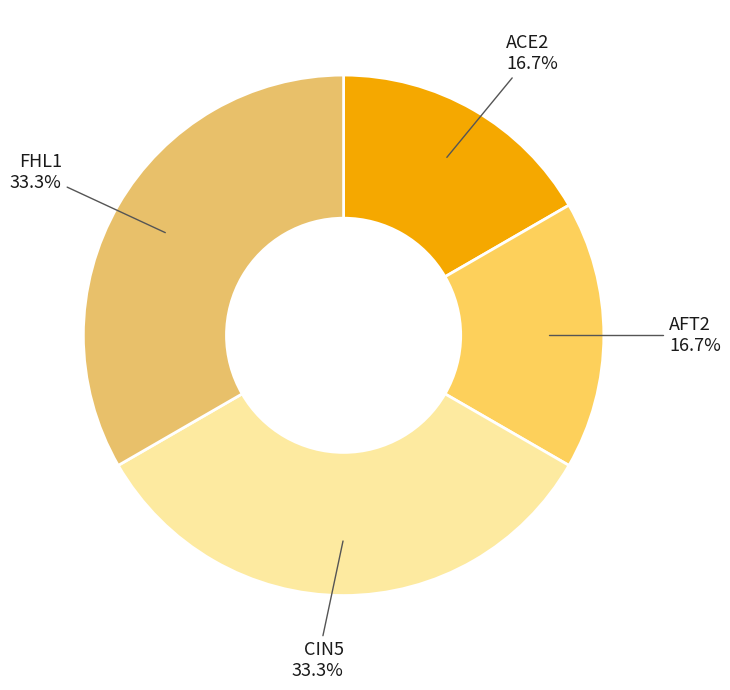

Approximately how many times larger is the value at CIN5 compared to AFT2?

2.0